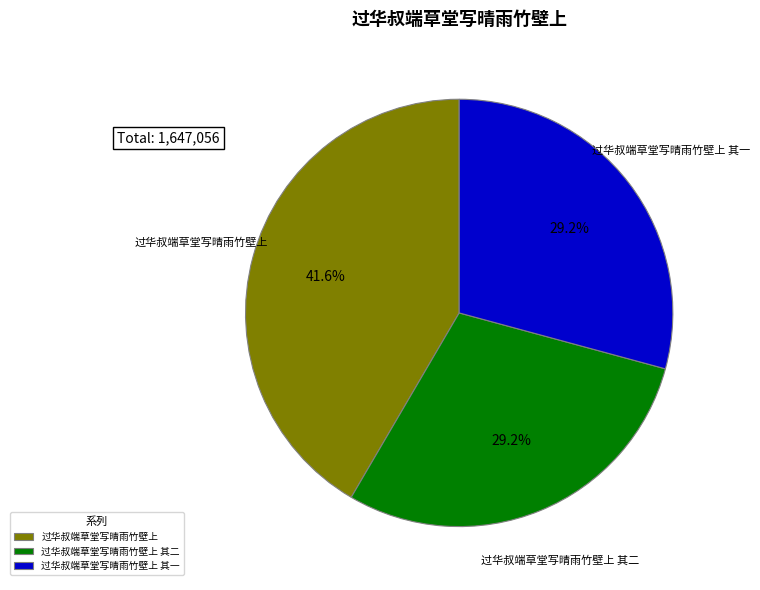

Do 过华叔端草堂写晴雨竹壁上 and 过华叔端草堂写晴雨竹壁上 其一 together represent more than half of the pie?

Yes